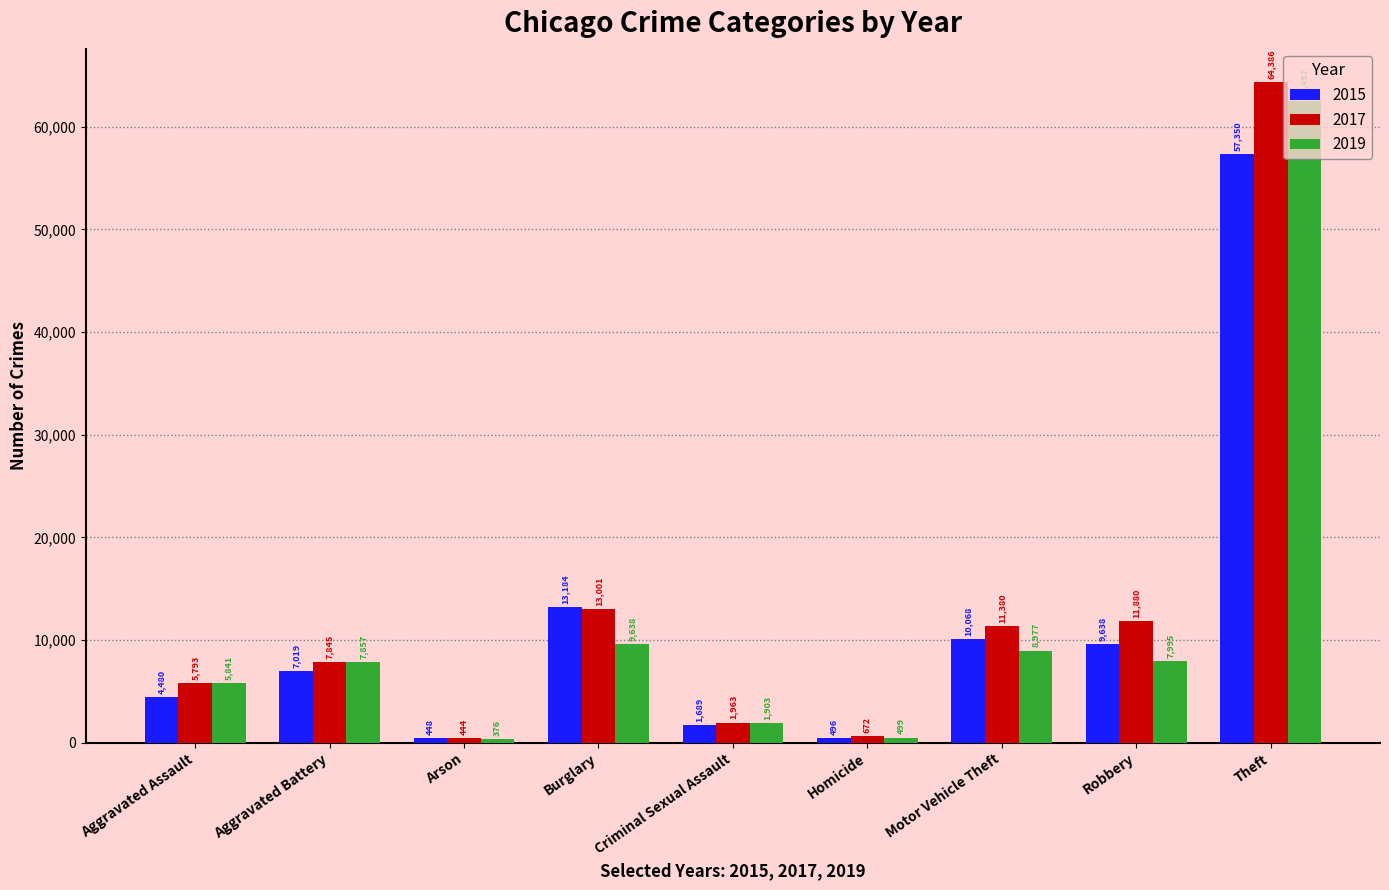

What position from the left is Arson?

3